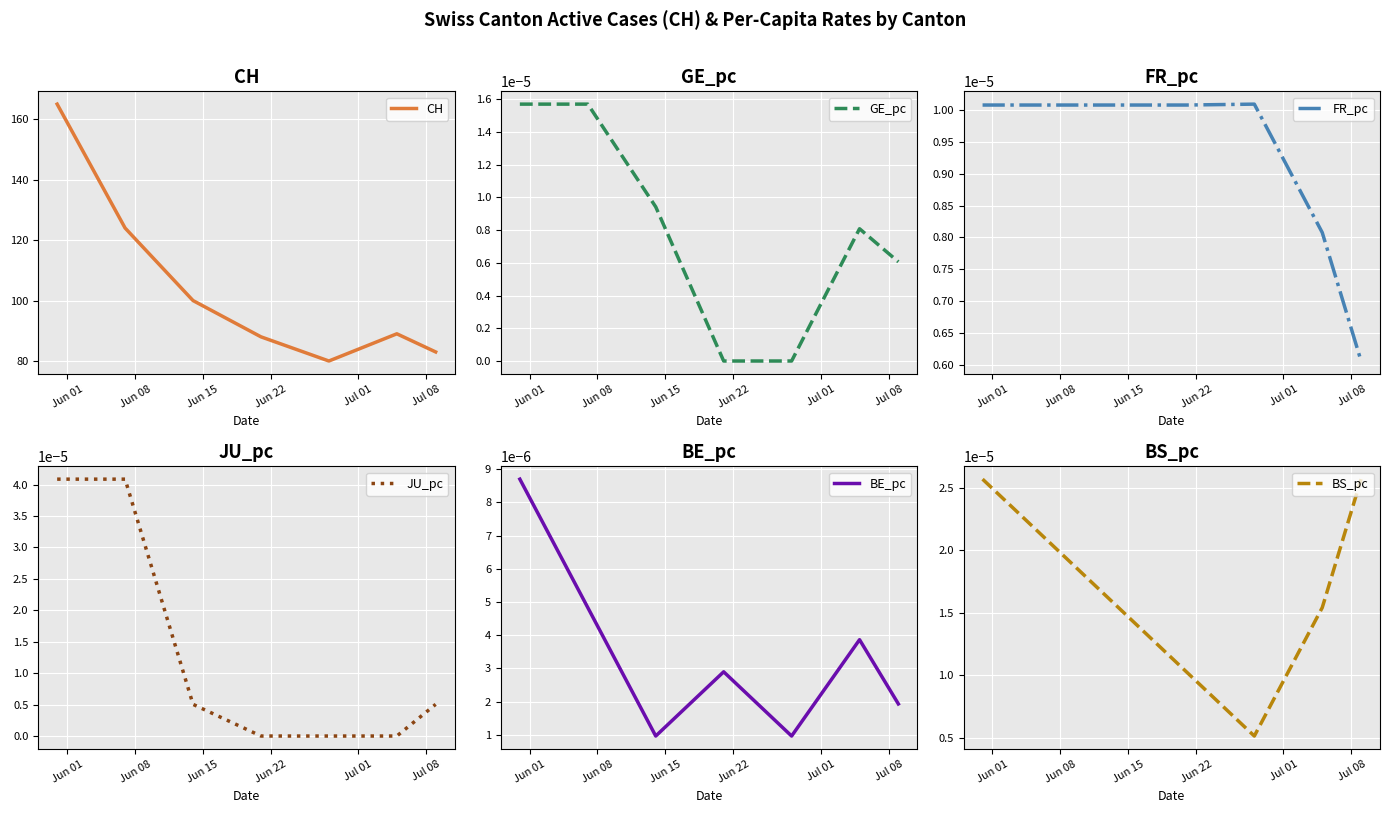

Is this an area chart (filled region under the line)?

No